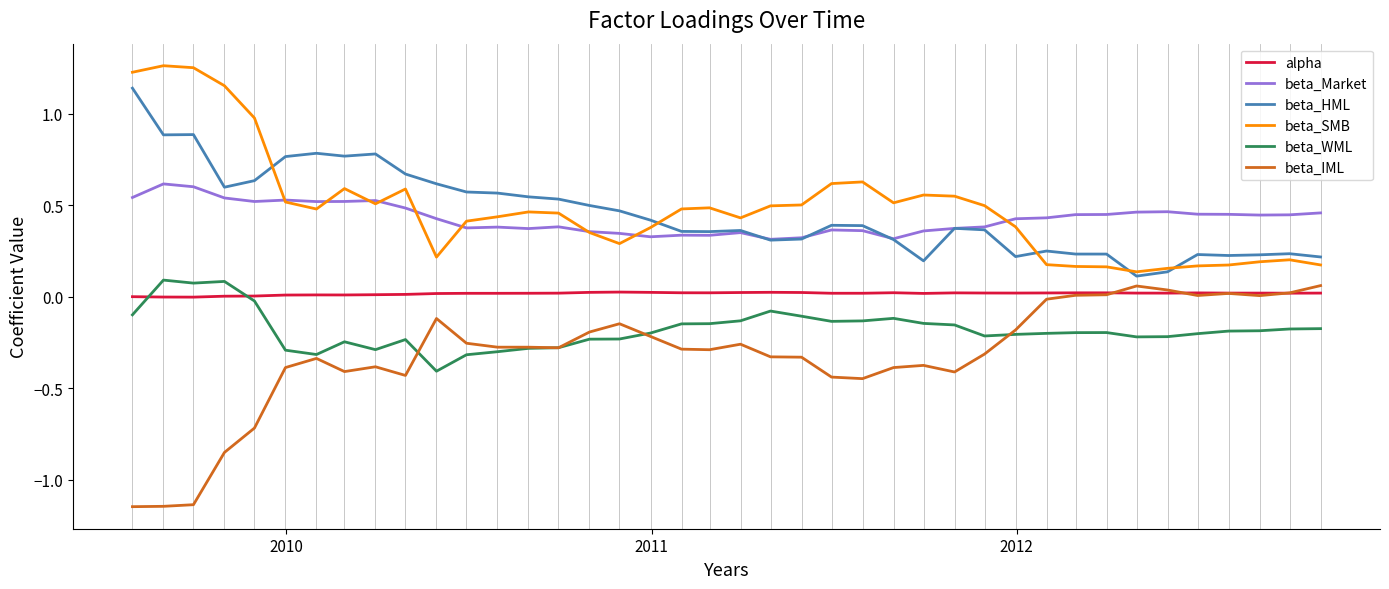

True or false: beta_SMB and alpha cross at least once.

False